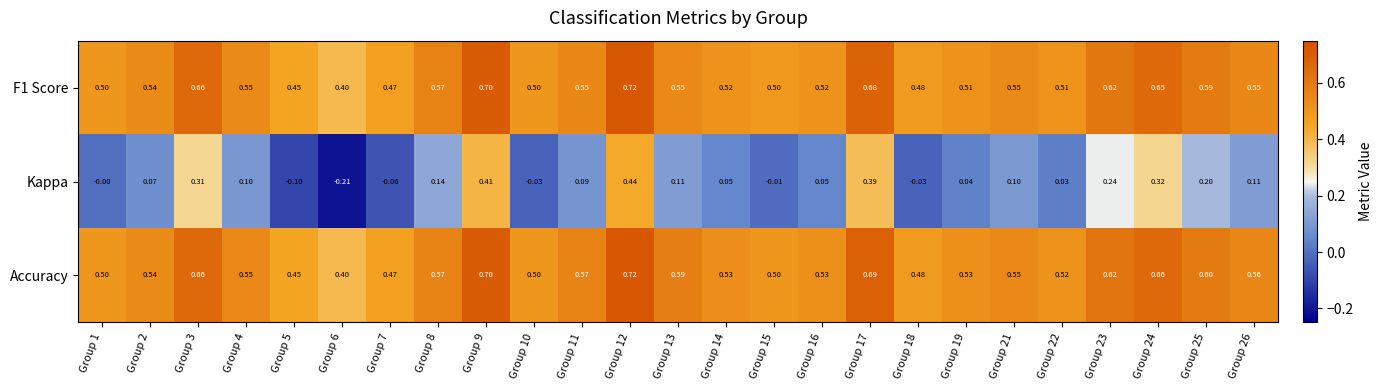

What is the difference between the highest and lowest values at Group 5?

0.6